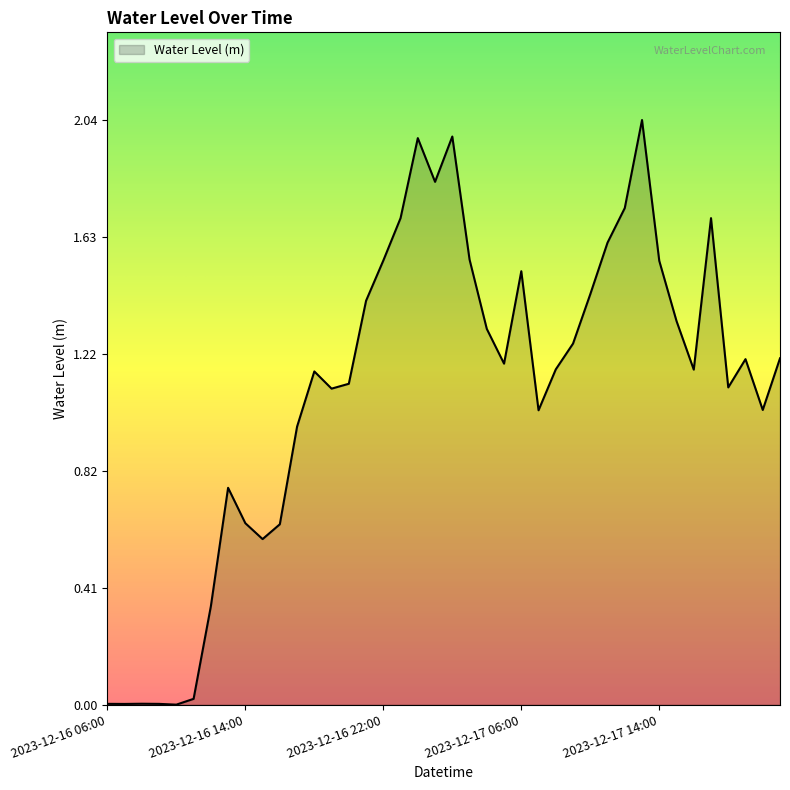

At which label is the value closest to 1?

2023-12-17 07:00